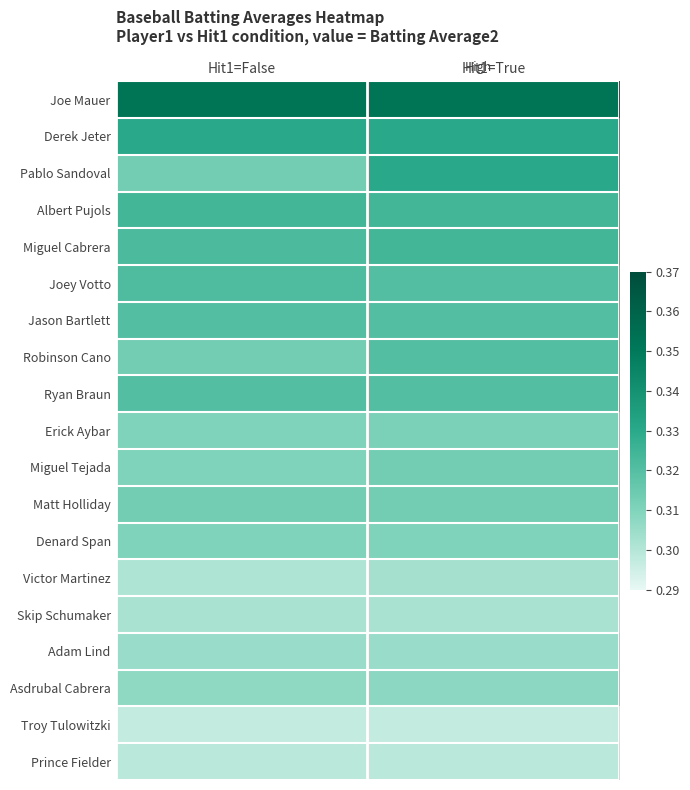

What is the greatest value displayed?

0.4